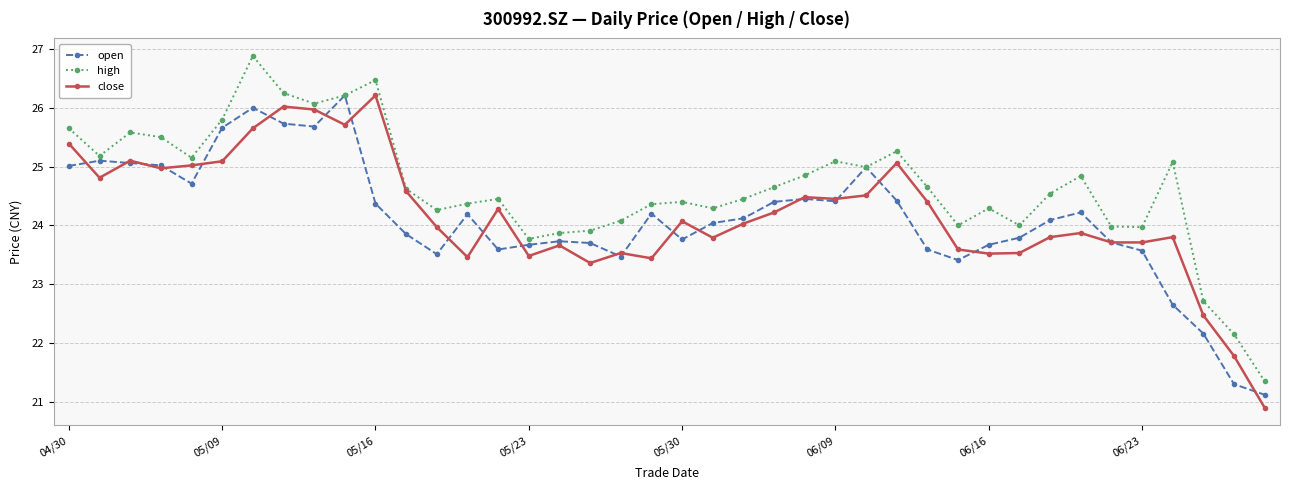

Which series has the largest total across all categories?

high